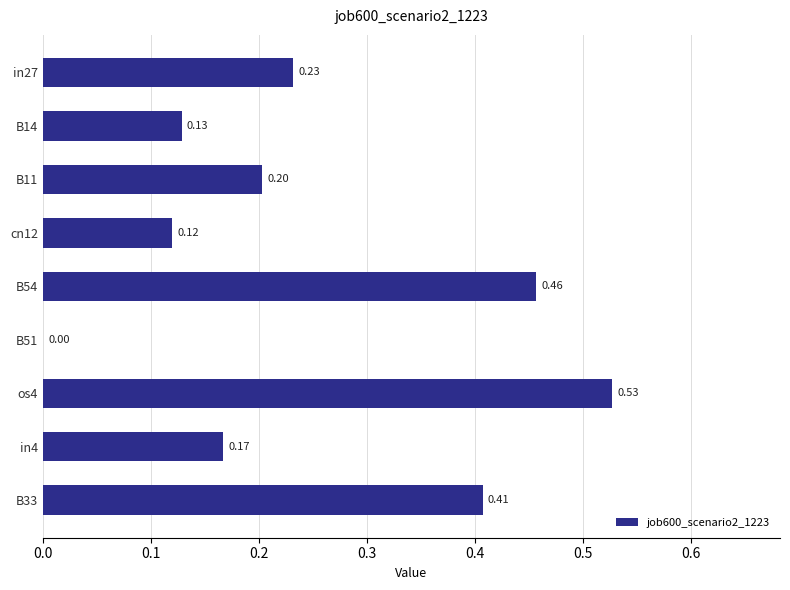

Between B33 and B51, which is larger?

B33